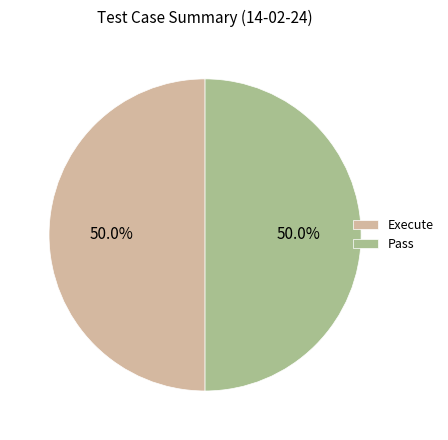

What is the total percentage of Pass and Execute?

100.0%